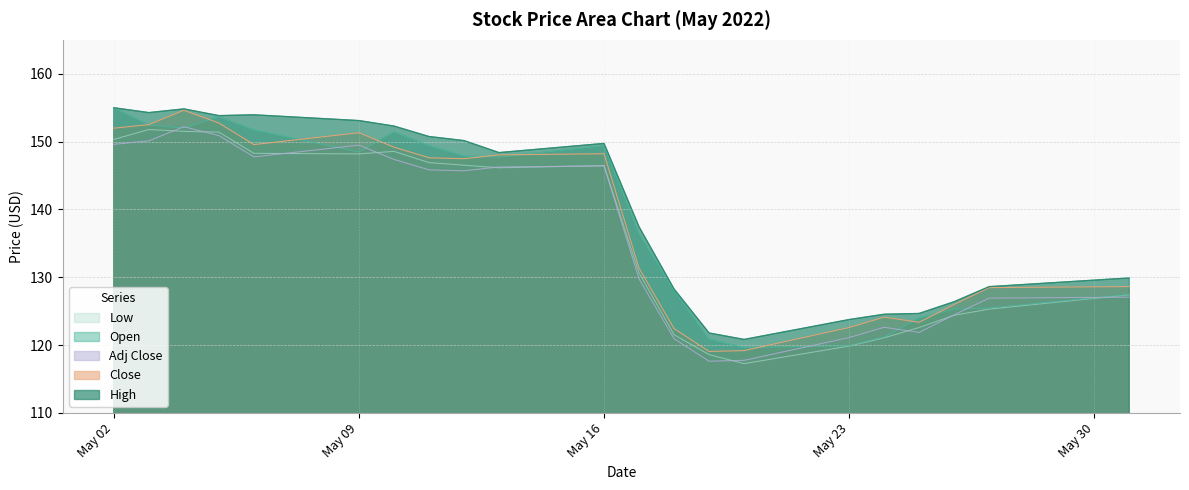

Reading left to right, extract all data points from this chart.

Open: 155.0	152.4	152.0	153.6	151.7	148.5	151.4	149.4	147.9	147.7	149.4	136.4	128.0	120.9	119.6	119.9	121.2	124.0	125.3	125.5	127.5
High: 155.0	154.3	154.8	153.8	153.9	153.1	152.3	150.8	150.2	148.4	149.7	137.4	128.3	121.8	120.8	123.8	124.5	124.7	126.4	128.6	129.9
Low: 150.3	151.8	151.5	151.4	148.3	148.2	148.6	146.9	146.5	146.1	146.5	130.6	121.5	118.6	117.3	119.9	121.1	122.6	124.4	125.3	127.4
Close: 152.0	152.5	154.6	152.7	149.6	151.3	149.2	147.6	147.5	148.1	148.2	131.3	122.4	119.1	119.2	122.6	124.1	123.4	126.0	128.5	128.6
Adj Close: 149.6	150.1	152.2	150.9	147.8	149.5	147.4	145.8	145.7	146.3	146.4	129.8	120.9	117.6	117.8	121.1	122.6	121.9	124.5	126.9	127.1